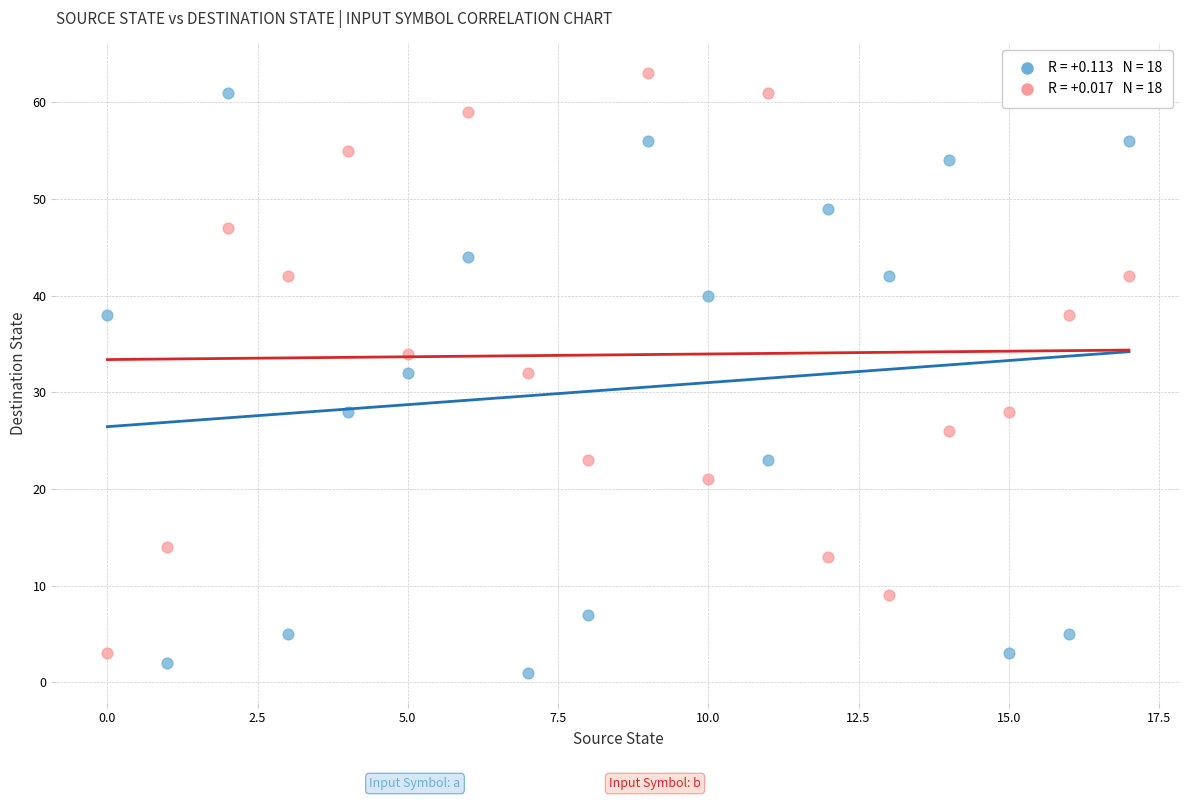

Across all data points, what is the range of Y values (max minus min)?

62